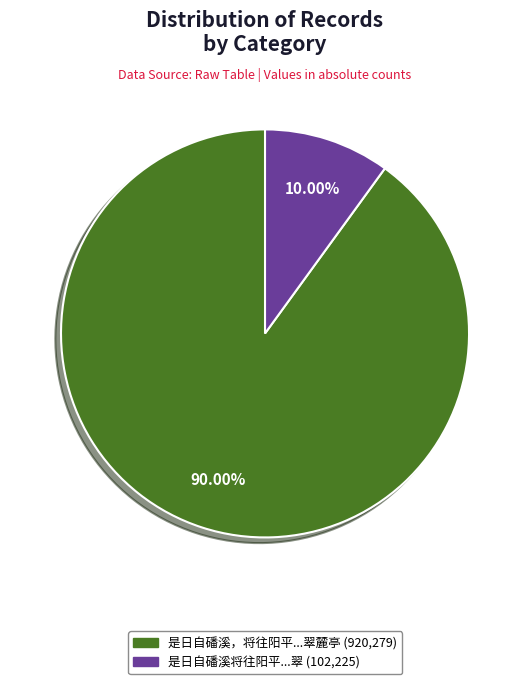

Does any single category account for the majority?

Yes